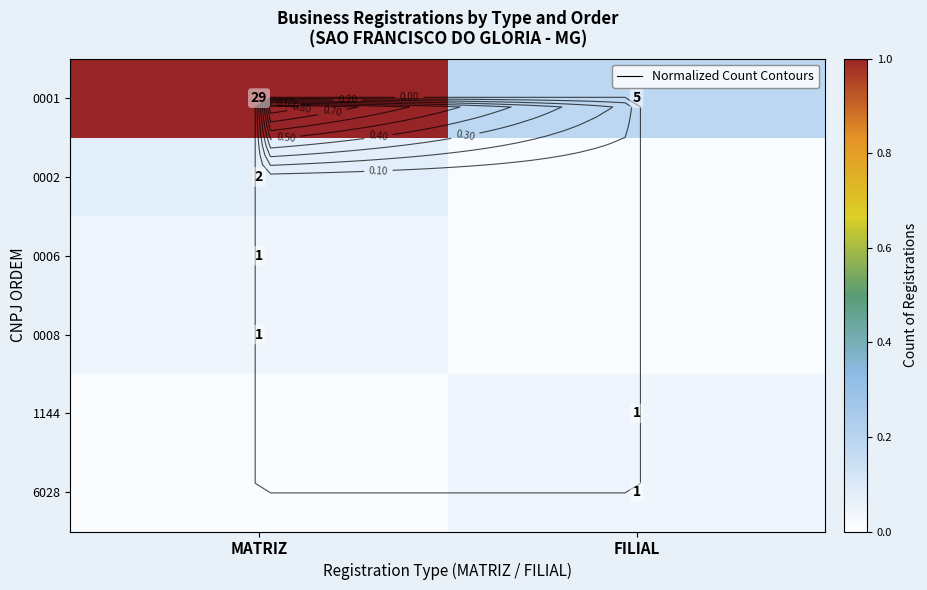

The value of 0008 at FILIAL is 0.0. True or false?

False